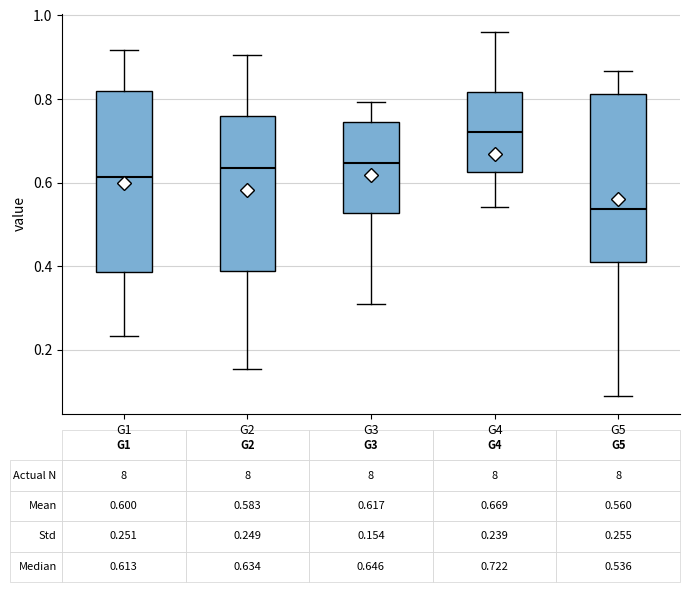

Which box has the lowest median line?

G5